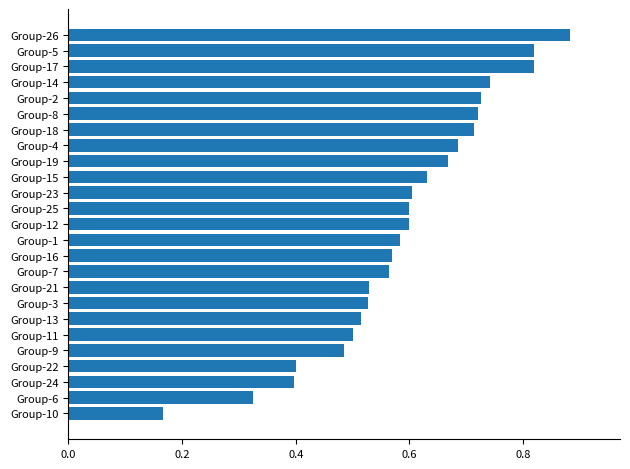

At which label is the value closest to 0?

Group-10